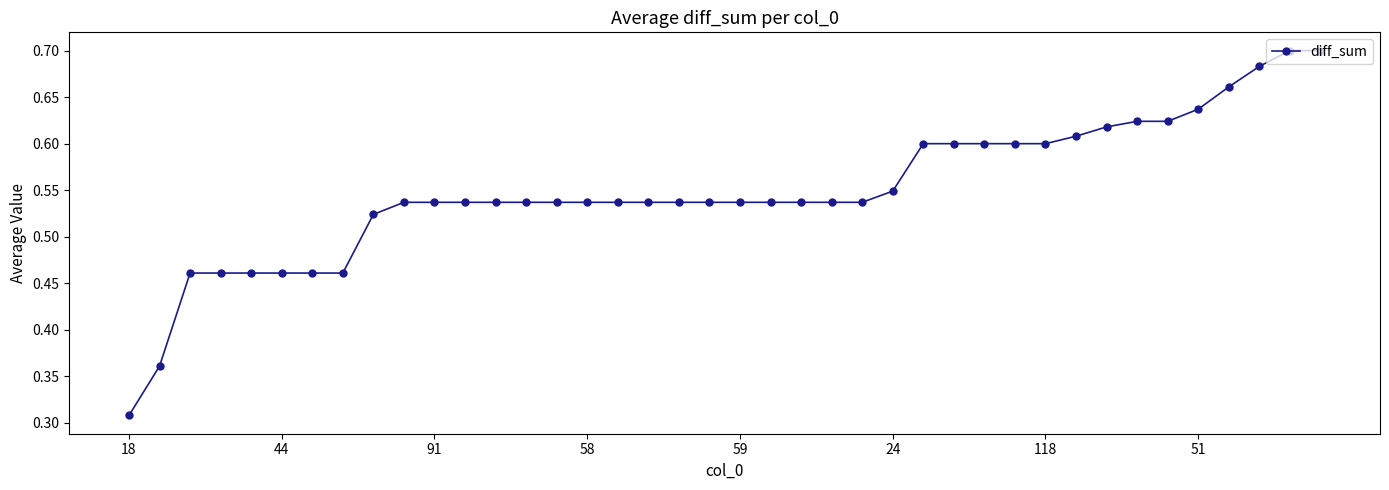

What is the sum of all values?

22.0